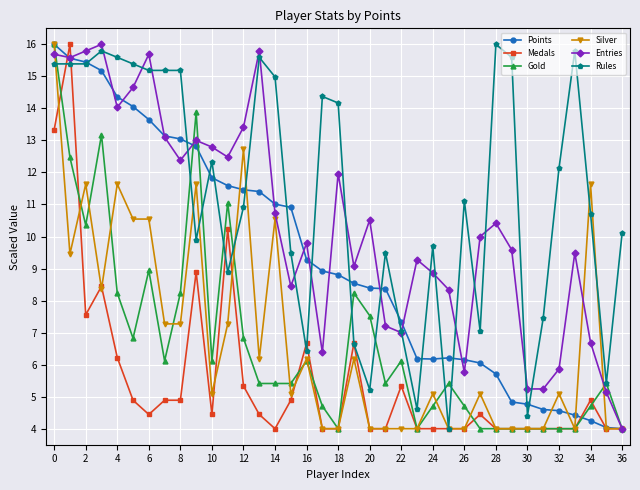

What are all the series names shown in the legend?

Points, Medals, Gold, Silver, Entries, Rules